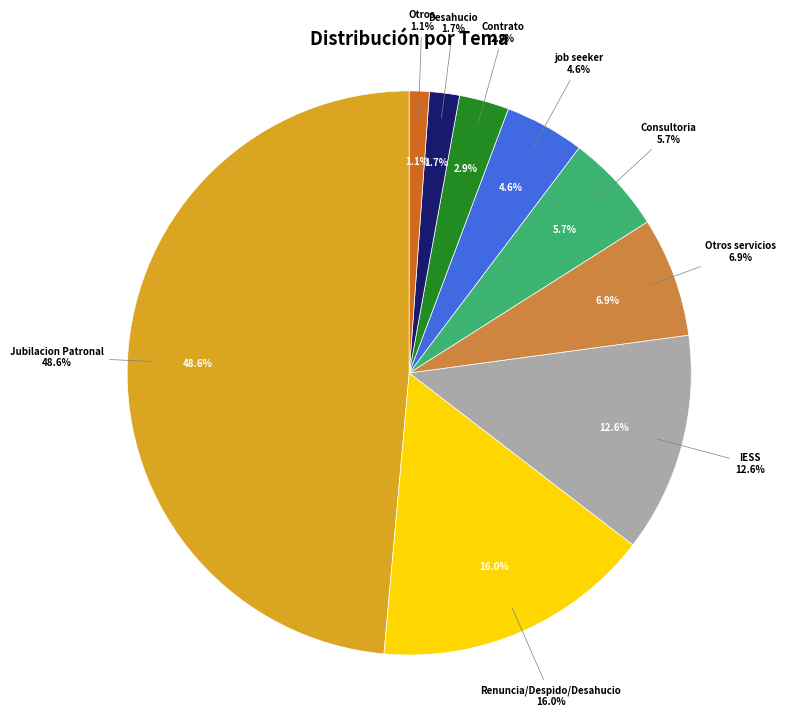

Which slice is the smallest?

Otros